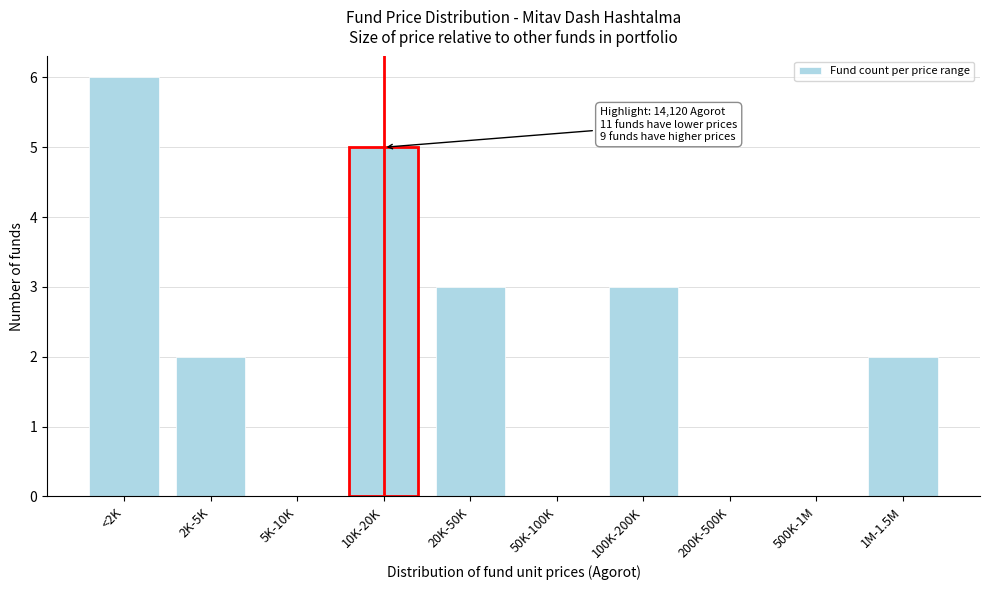

Reading left to right, list all the values displayed in this chart.

<2K=6	2K-5K=2	5K-10K=0	10K-20K=5	20K-50K=3	50K-100K=0	100K-200K=3	200K-500K=0	500K-1M=0	1M-1.5M=2